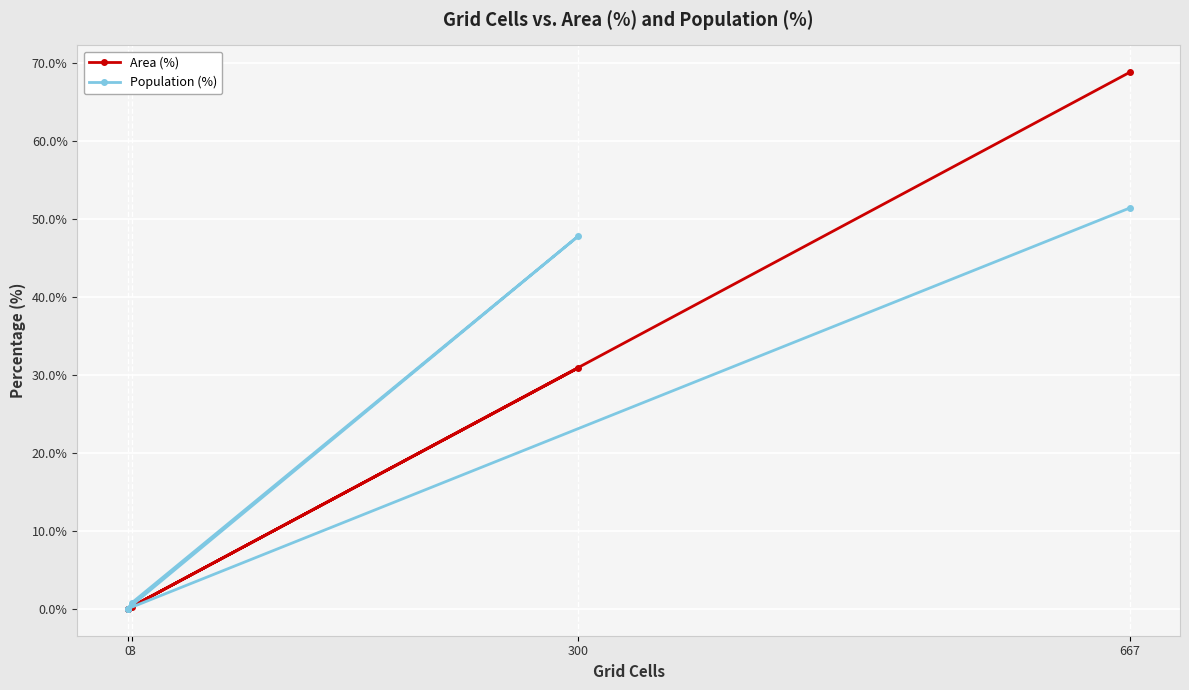

Which series has the largest total across all categories?

Area (%)